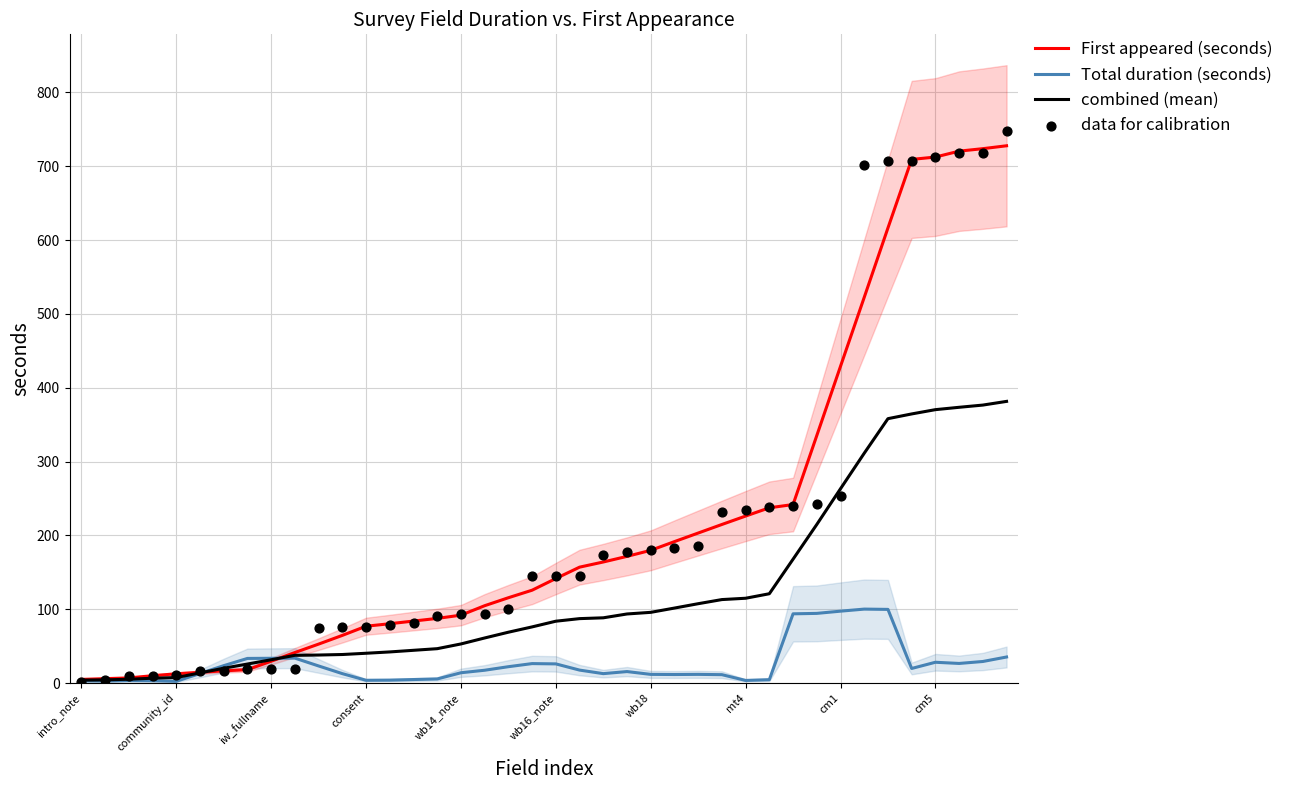

Which series has the largest total across all categories?

data for calibration